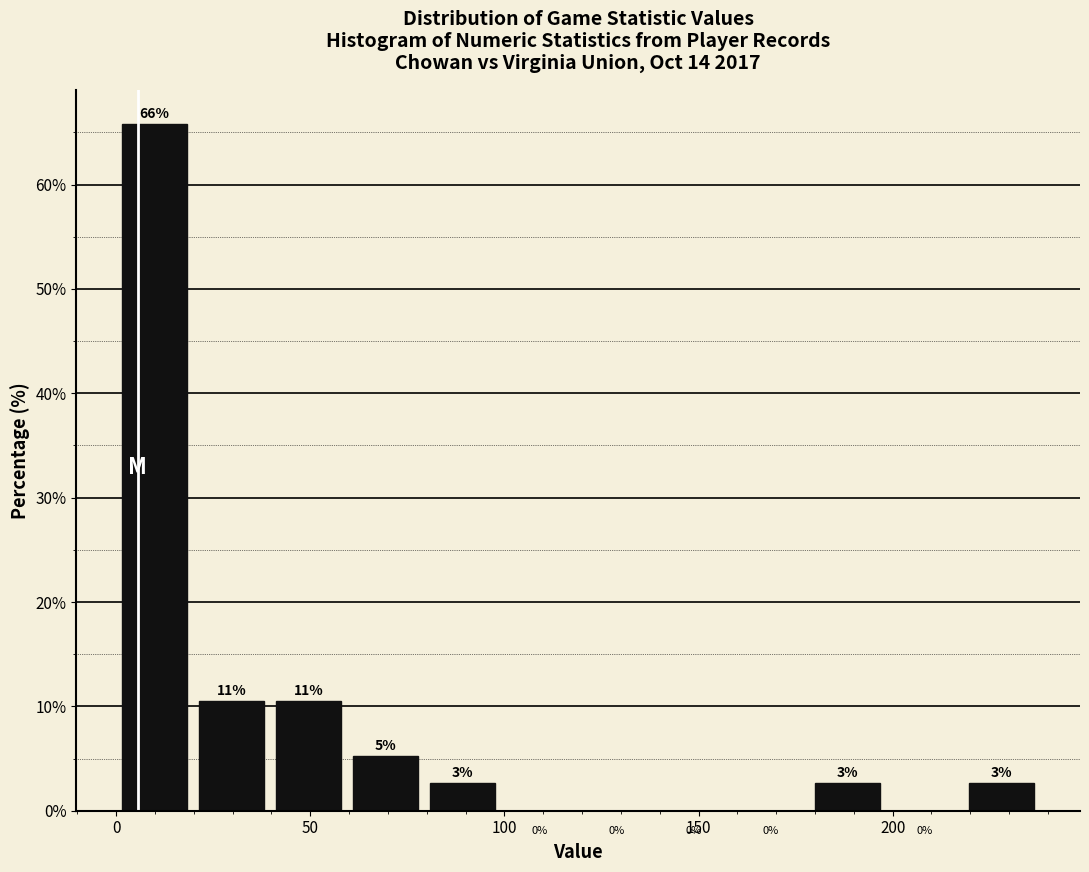

Around what value on the x-axis is the tallest bar? Give the approximate position of its centre, as read against the axis.

10